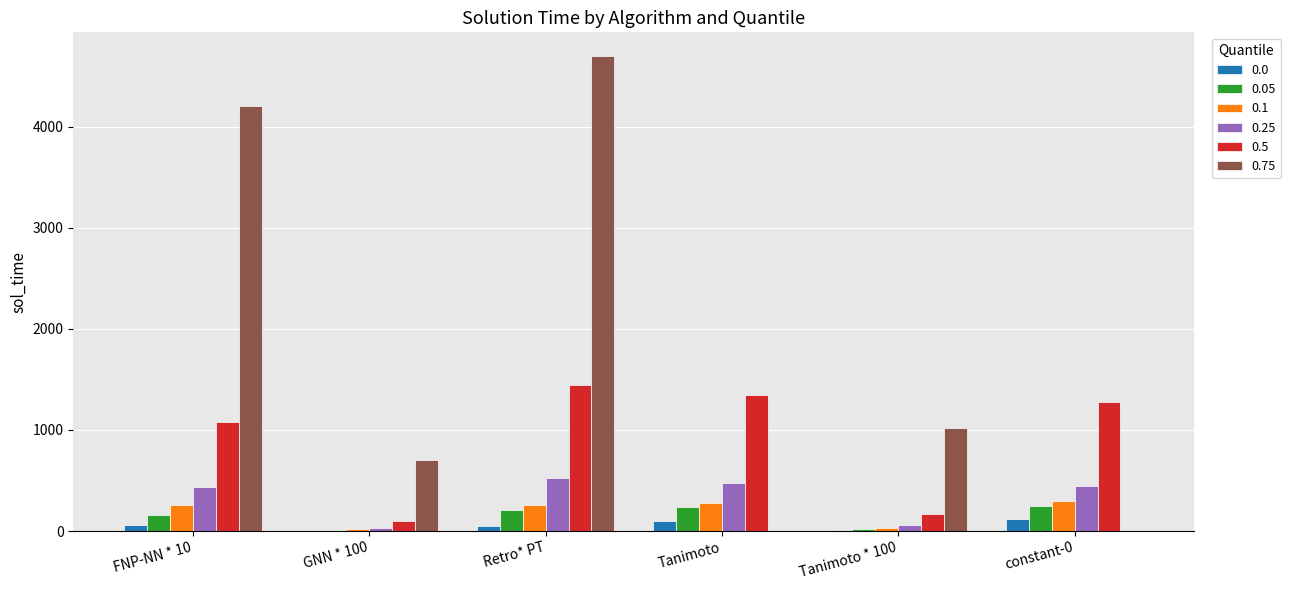

At which category is the sum across all series the highest?

Retro* PT